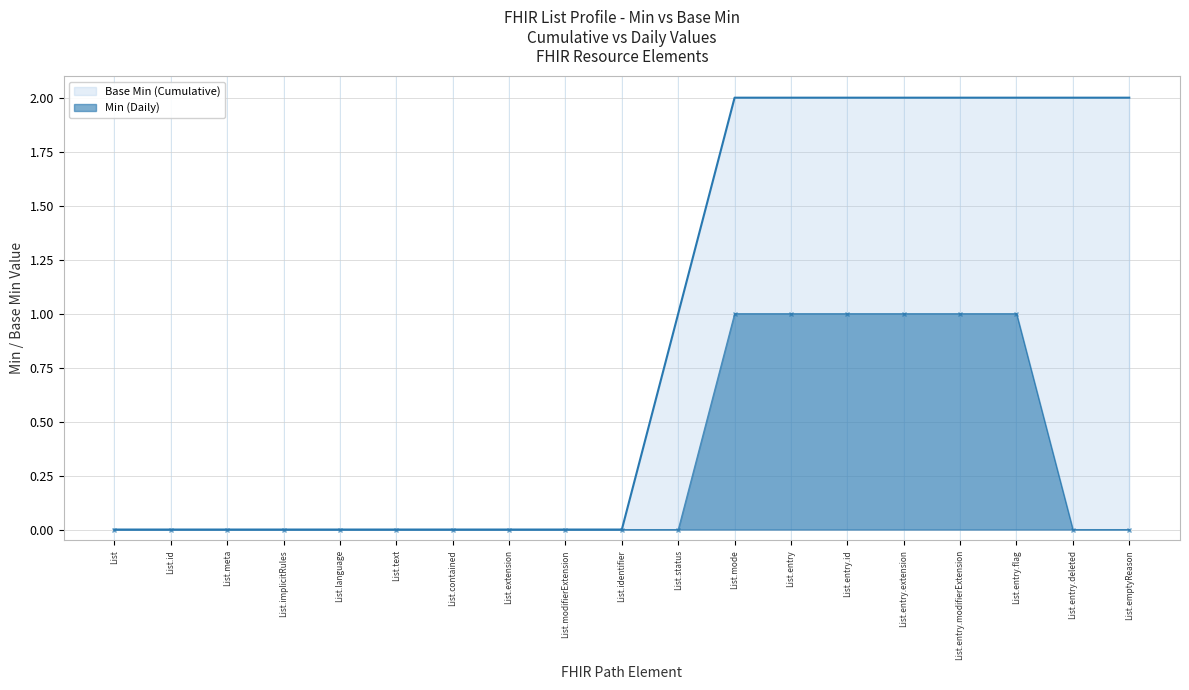

Reading left to right, extract all data points from this chart.

Base Min (Cumulative): List=0	List.id=0	List.meta=0	List.implicitRules=0	List.language=0	List.text=0	List.contained=0	List.extension=0	List.modifierExtension=0	List.identifier=0	List.status=1	List.mode=2	List.entry=2	List.entry.id=2	List.entry.extension=2	List.entry.modifierExtension=2	List.entry.flag=2	List.entry.deleted=2	List.emptyReason=2
Min (Daily): List=0	List.id=0	List.meta=0	List.implicitRules=0	List.language=0	List.text=0	List.contained=0	List.extension=0	List.modifierExtension=0	List.identifier=0	List.status=0	List.mode=1	List.entry=1	List.entry.id=1	List.entry.extension=1	List.entry.modifierExtension=1	List.entry.flag=1	List.entry.deleted=0	List.emptyReason=0